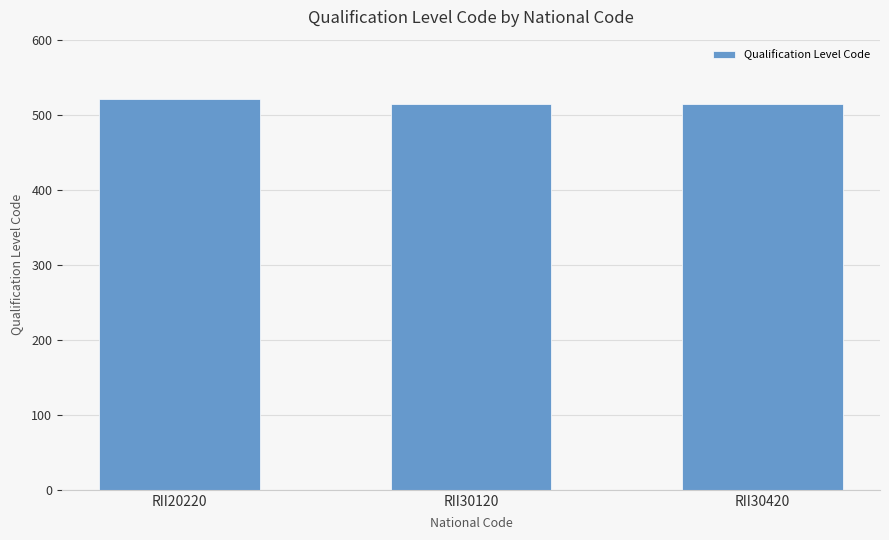

What is the sum of all values?

1549